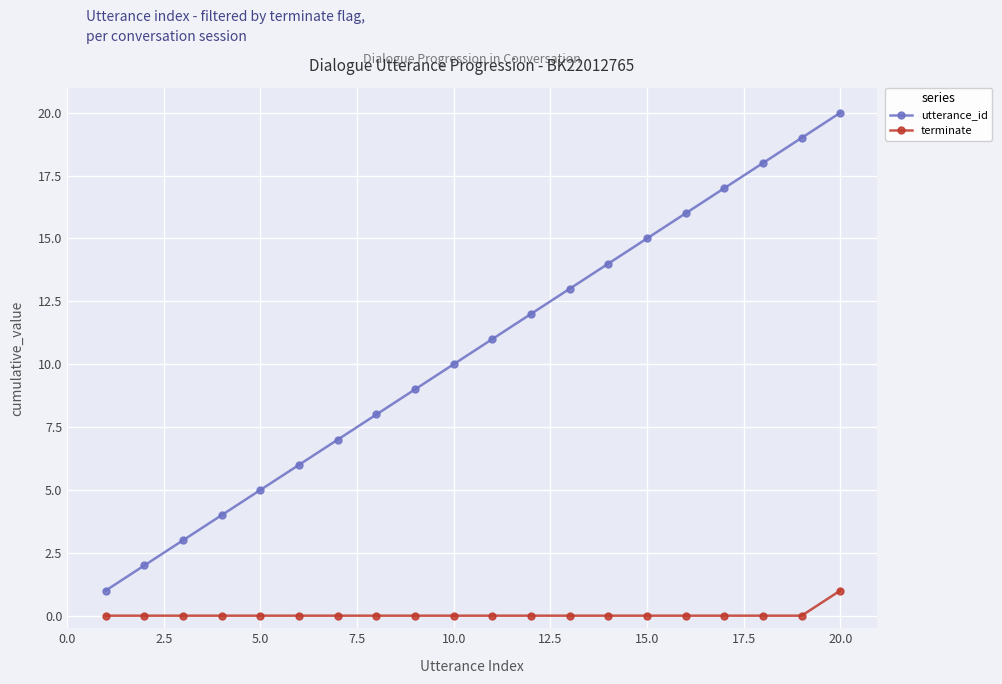

Which series has the largest range (max minus min)?

utterance_id